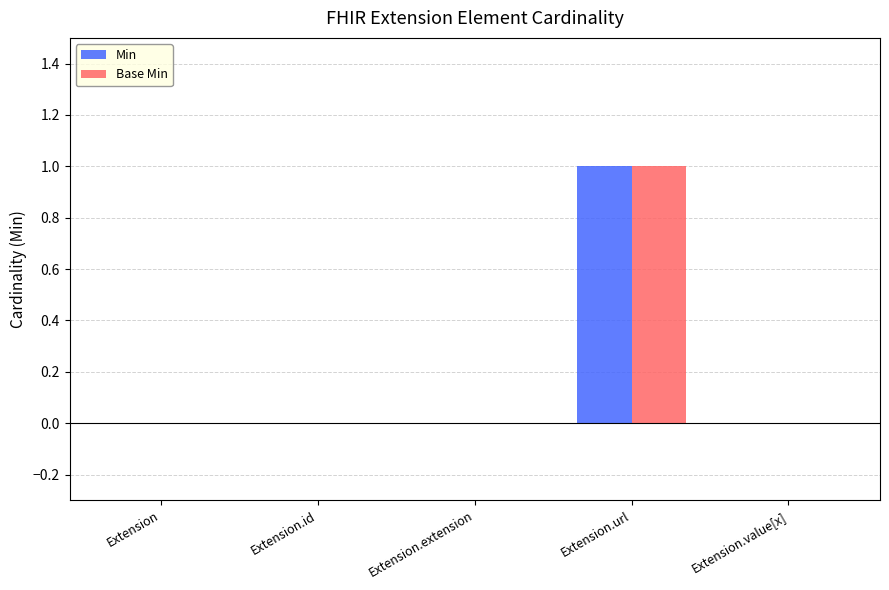

Is it true that Min equals 0 at Extension.extension?

True